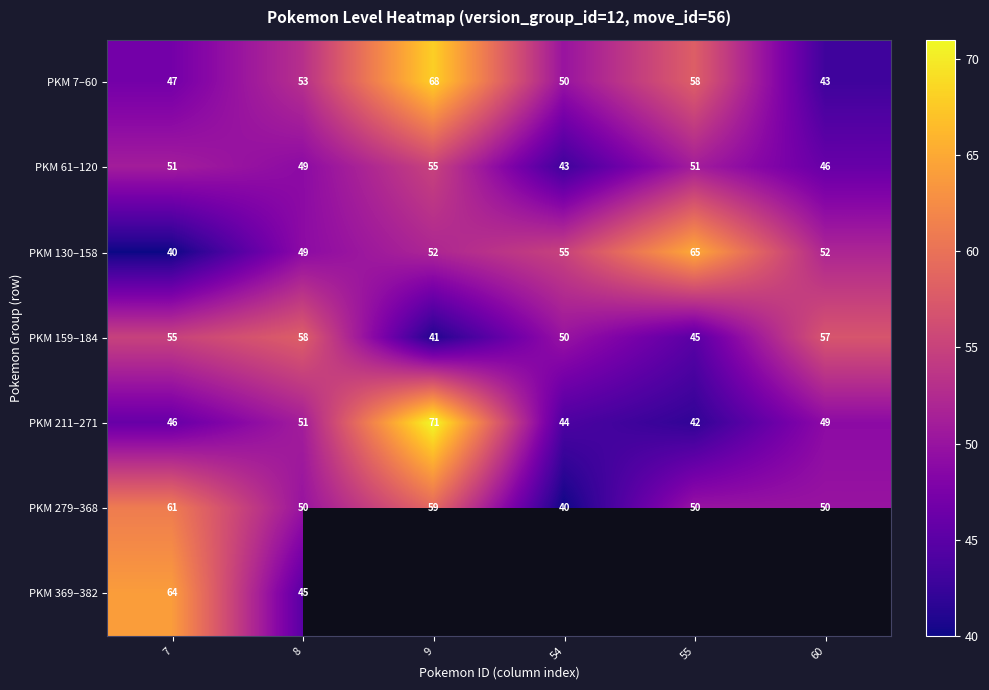

True or false: PKM 61–120 has a value of 55 at 9.

True